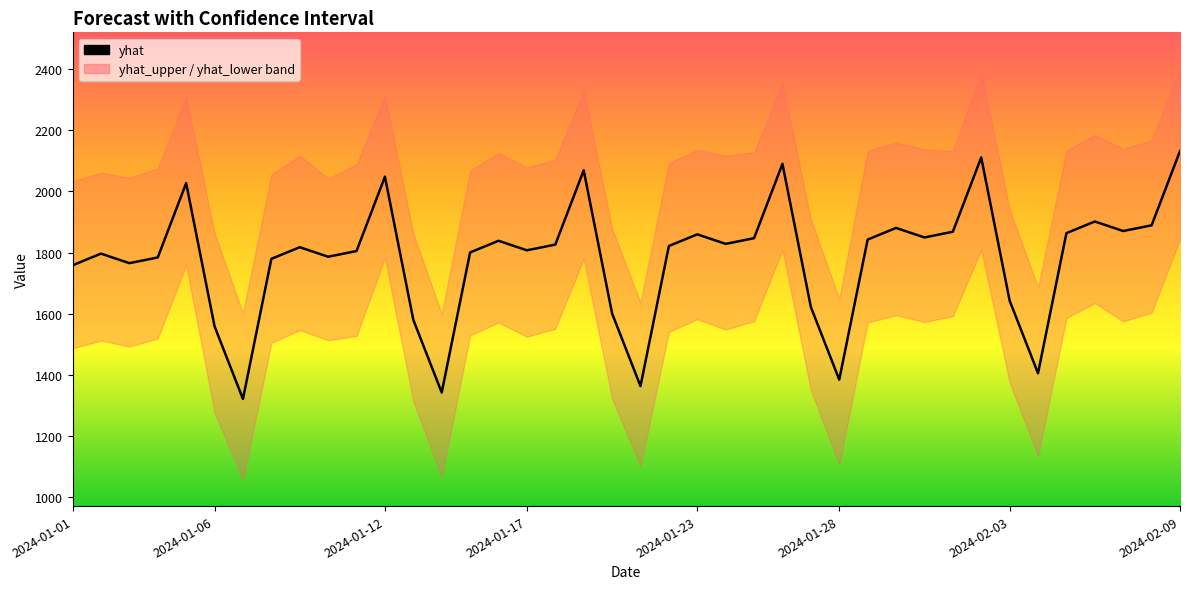

What is the maximum value shown in the chart?

2132.5